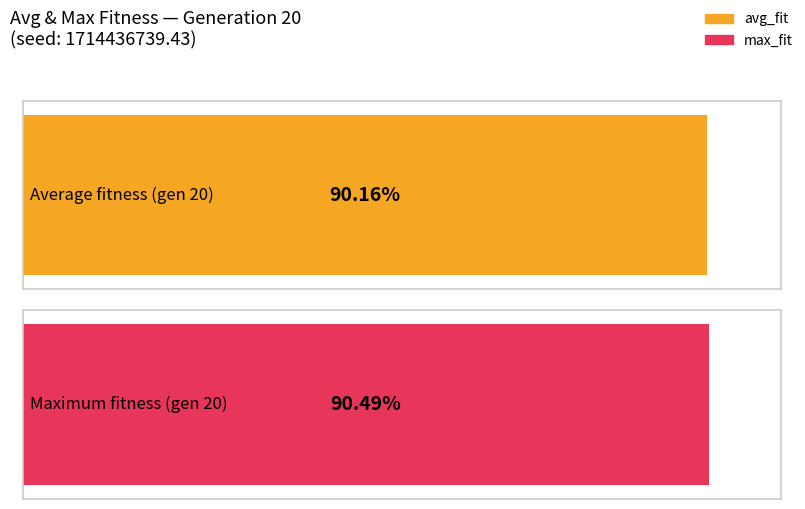

Between 13 and 15, which is larger?

15